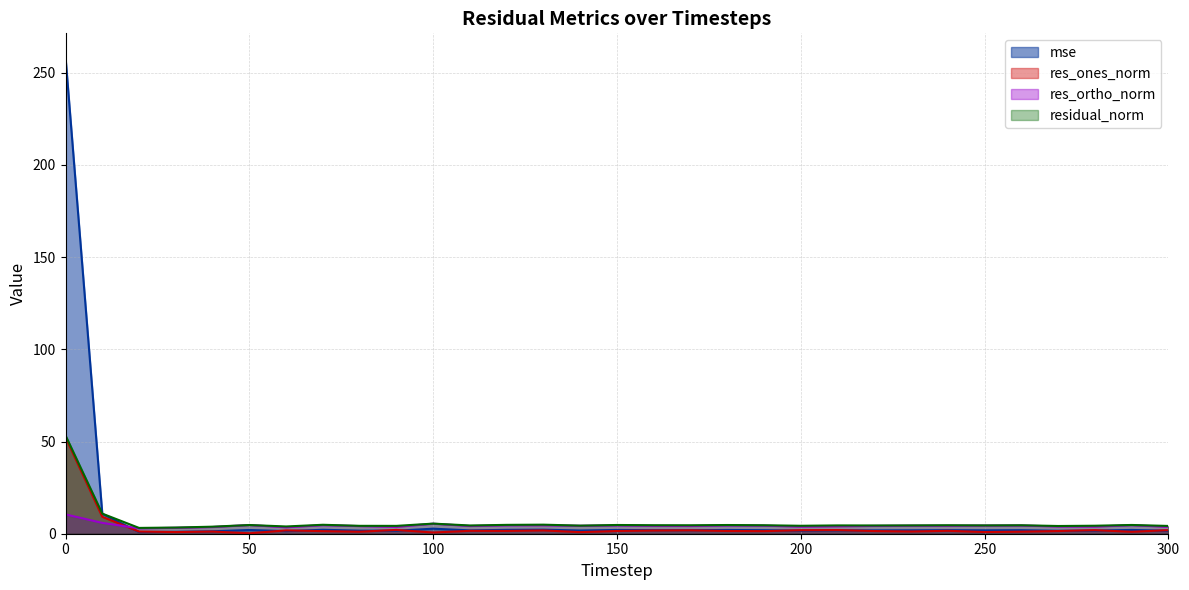

What is the maximum value shown in the chart?

258.5